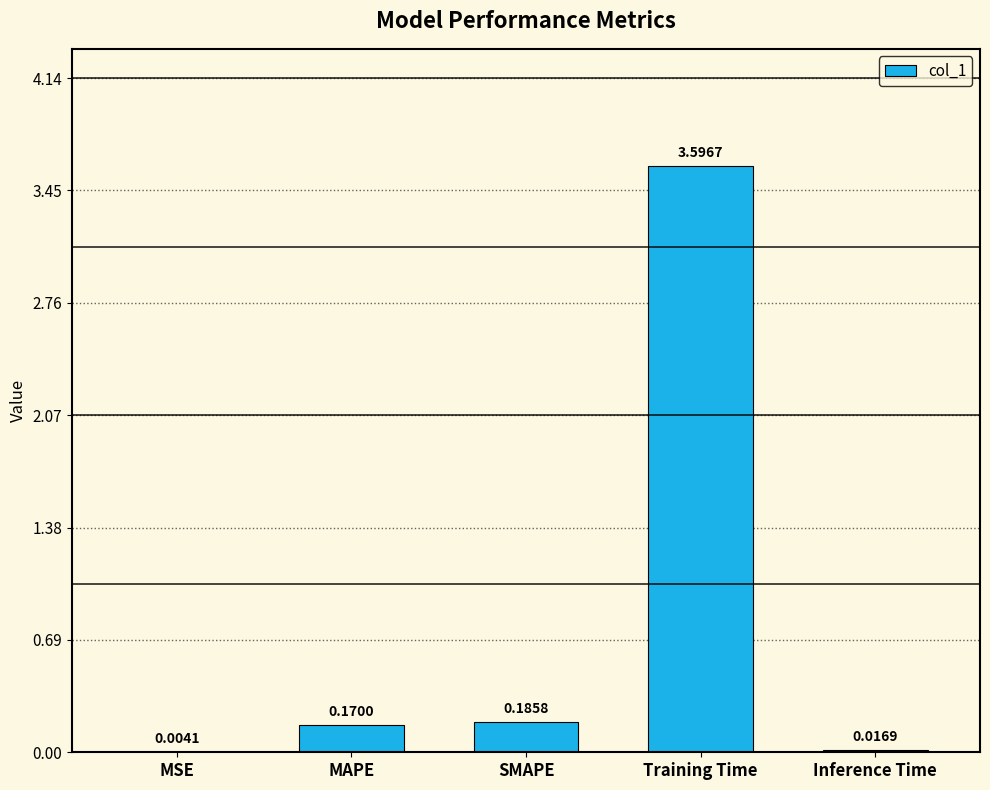

At which label is the value closest to 1?

SMAPE